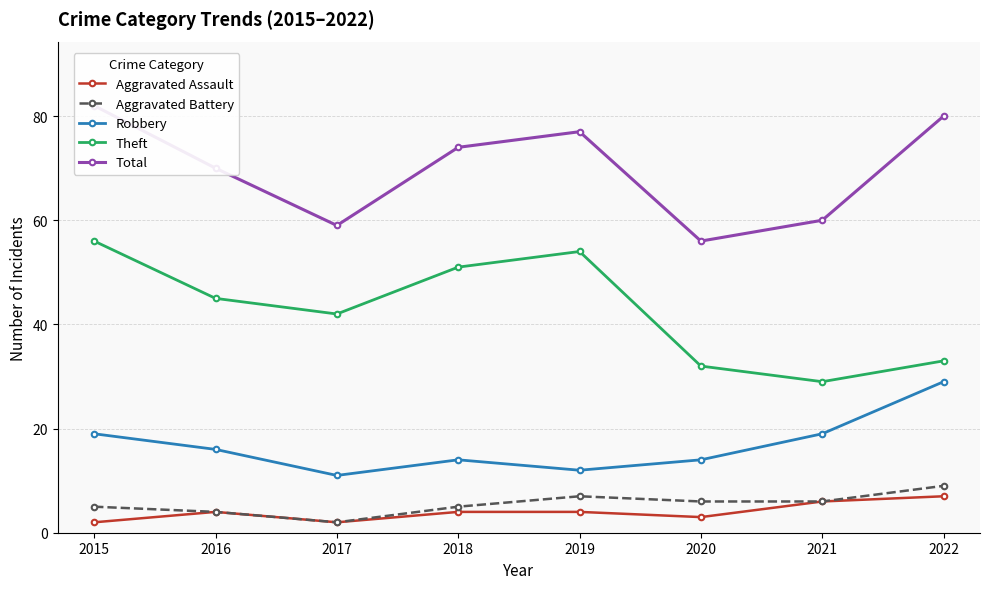

What is the spread (max minus min) of values at 2017?

57